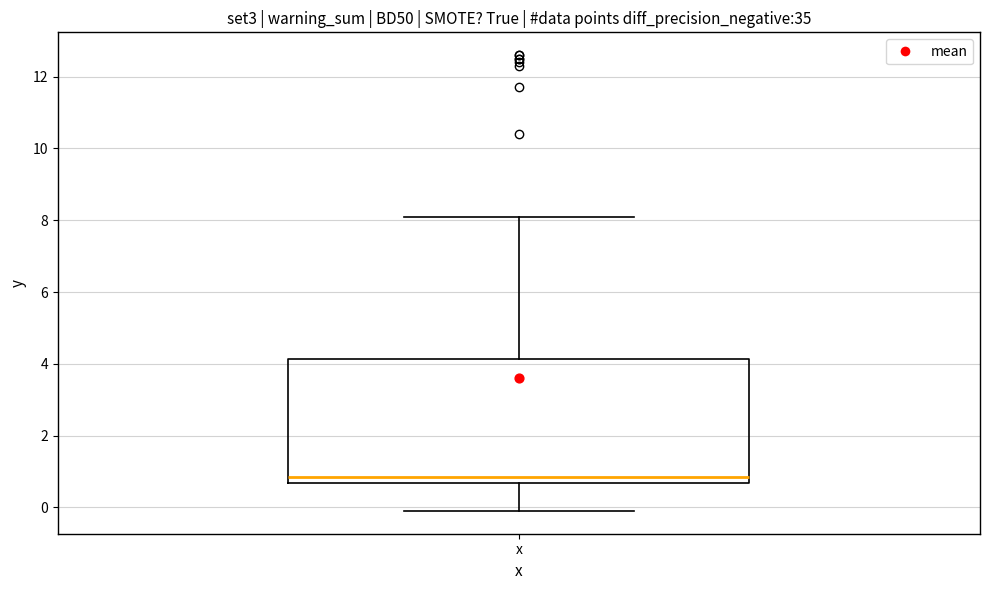

Read this box plot against the y-axis: the position of the median line, the range covered by the box, and the ends of both whiskers. The values are not printed on the chart, so give them approximately, as read against the axis.

median 0.8, box 0.6 to 4.2, whiskers 0.0 to 8.2